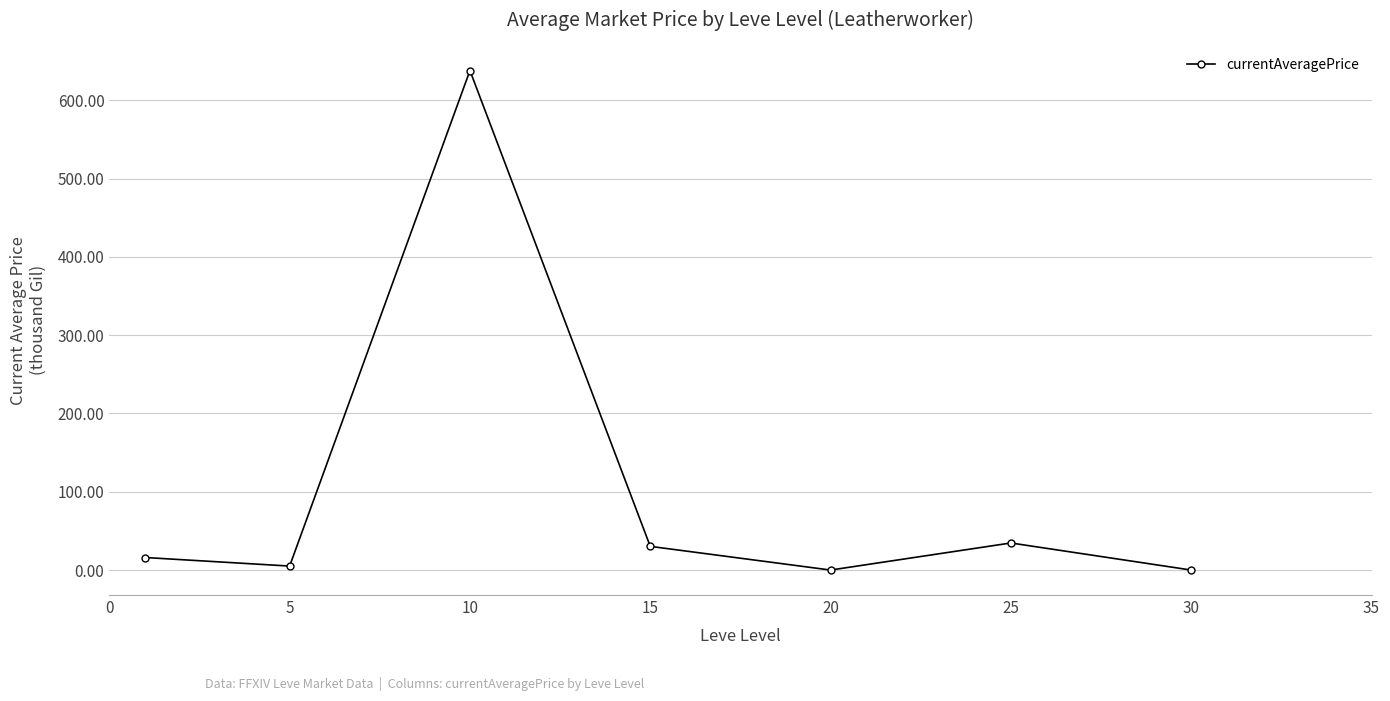

Is this an area chart (filled region under the line)?

No